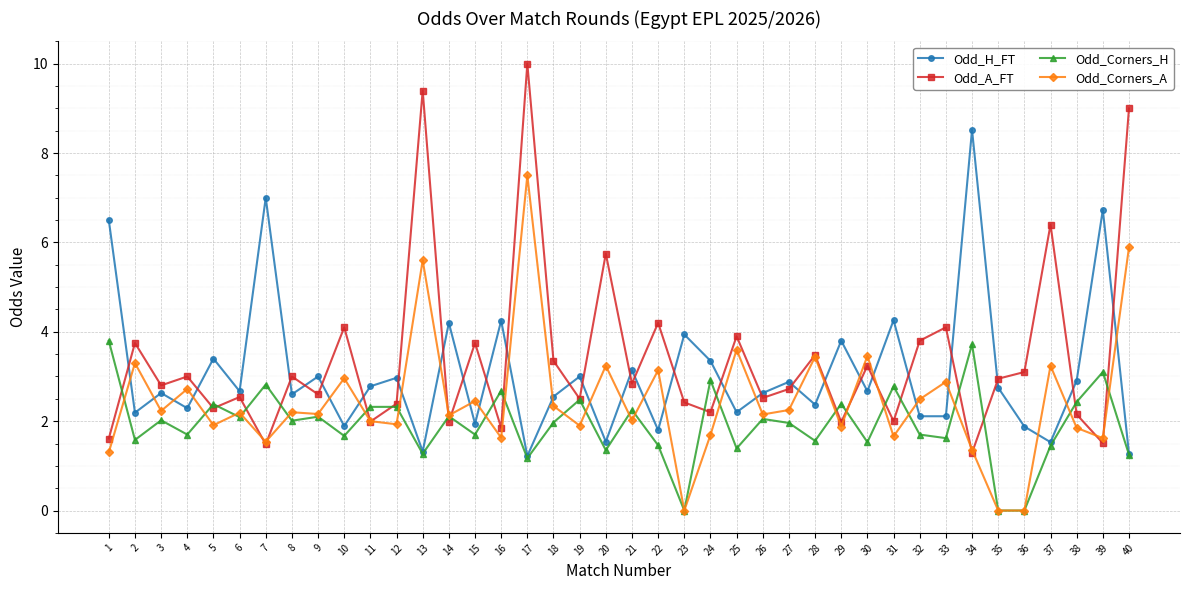

List the series in order of their overall mean, highest first.

Odd_A_FT, Odd_H_FT, Odd_Corners_A, Odd_Corners_H